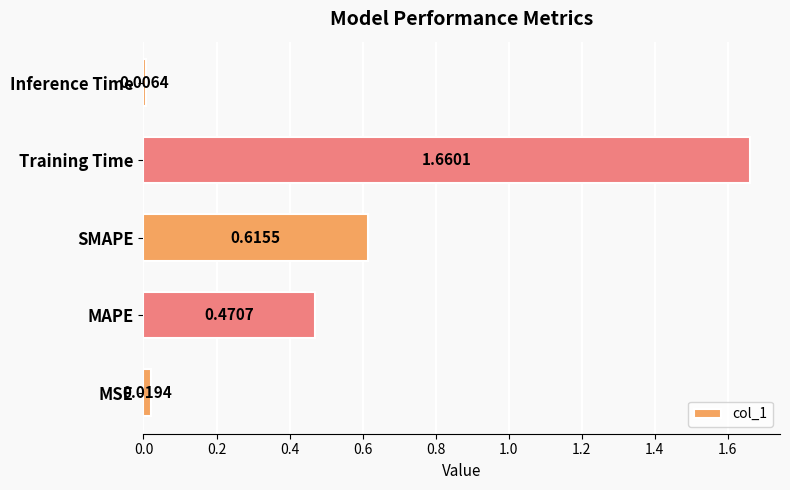

Does the chart contain any negative values?

No